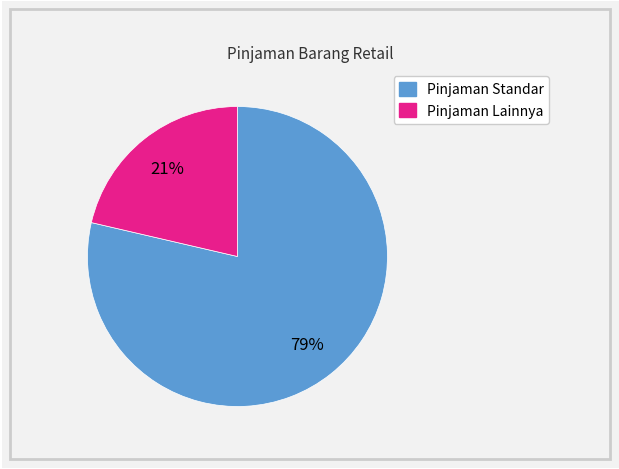

How many segments does this pie chart have?

2